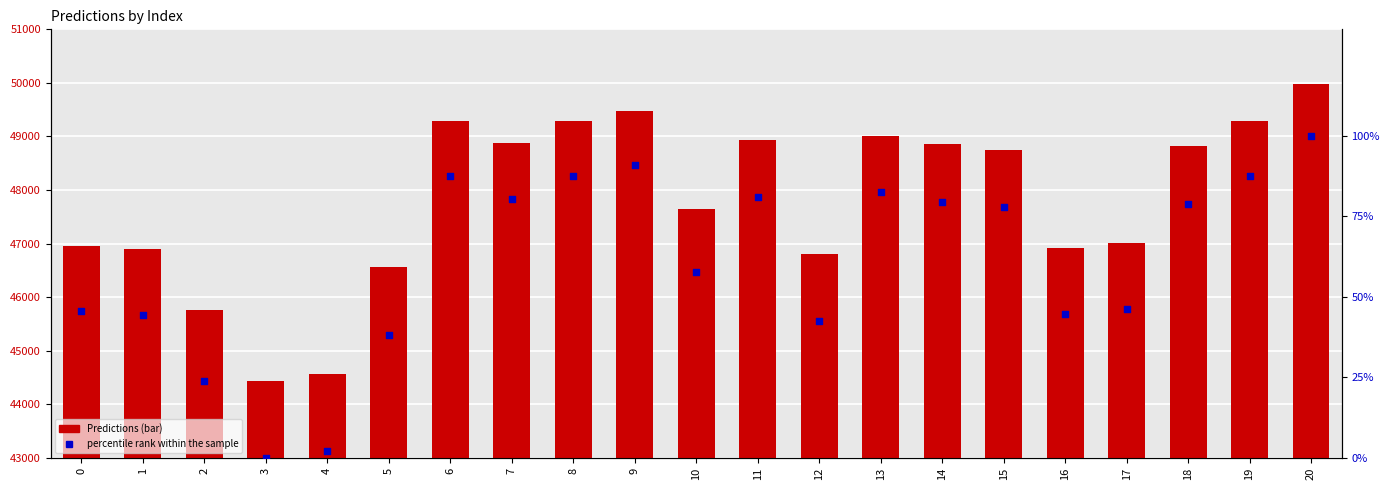

What are all the series names shown in the legend?

Predictions, percentile rank within the sample